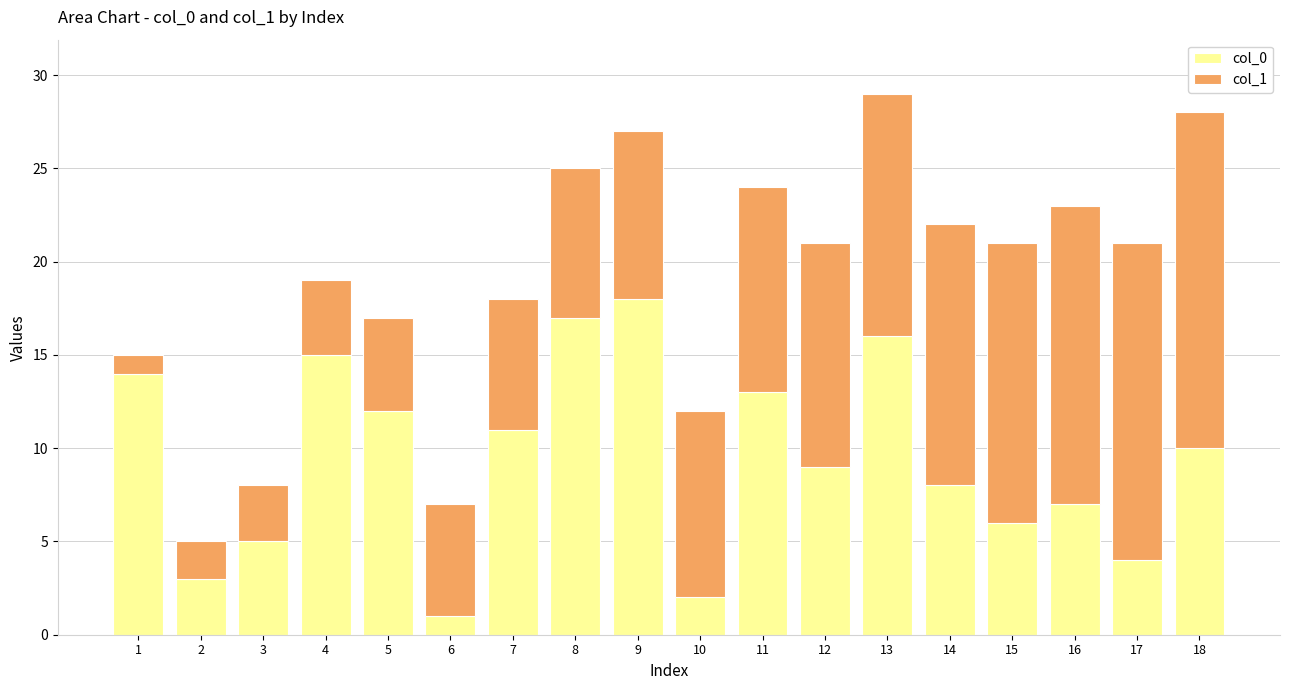

How many series are shown in this chart?

2